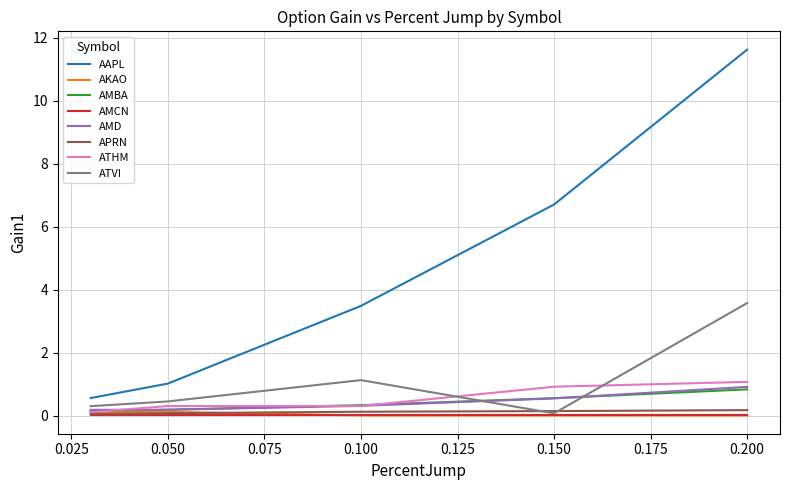

What is the greatest value displayed?

11.6